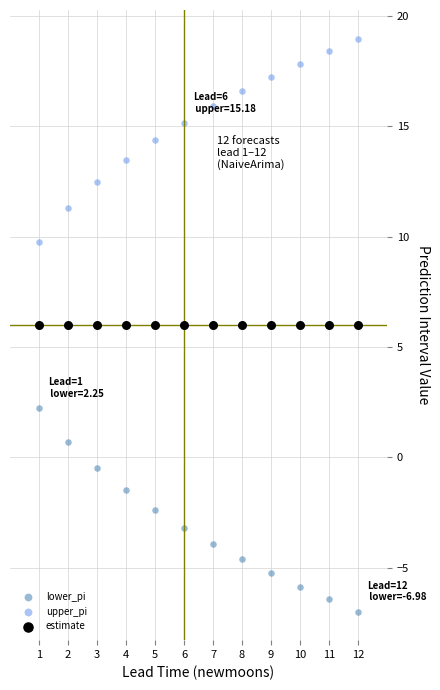

Which series contains the highest Y value?

upper_pi